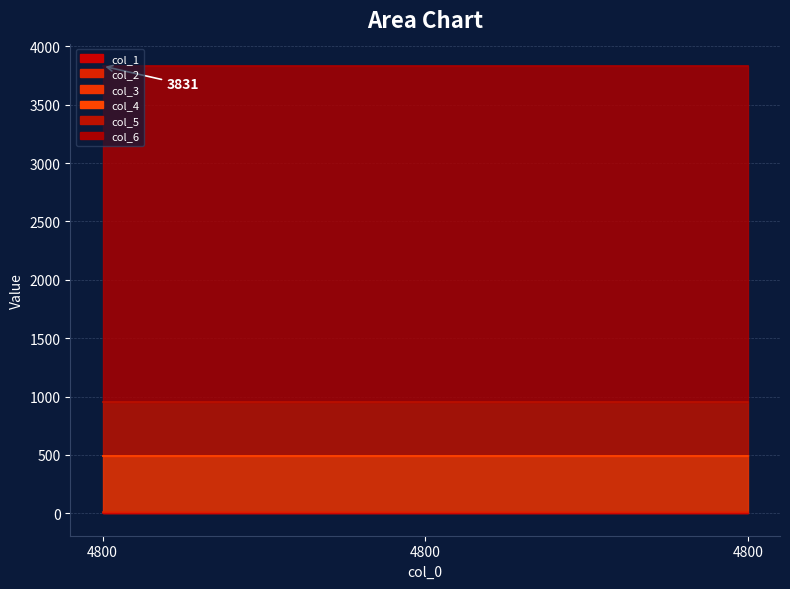

Does the chart have visible grid lines?

Yes